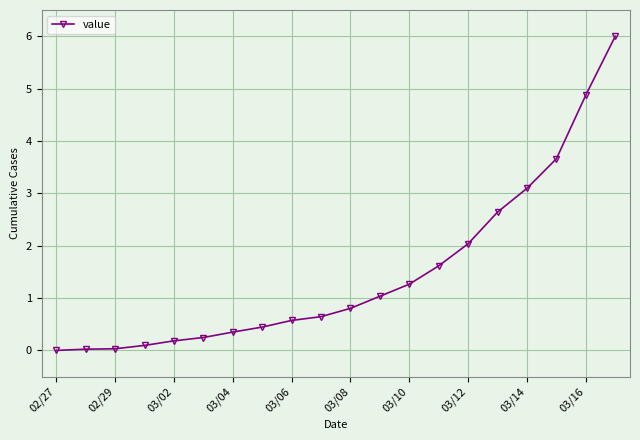

What is the average value?

1.5